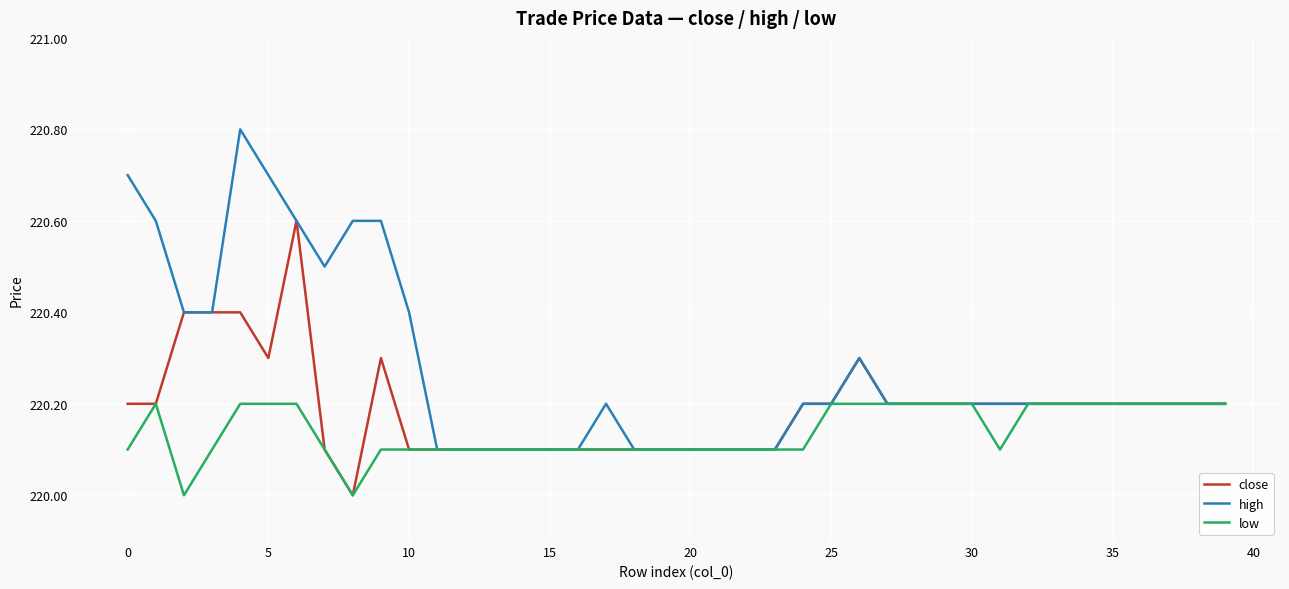

List the series in order of their peak value, lowest first.

low, close, high